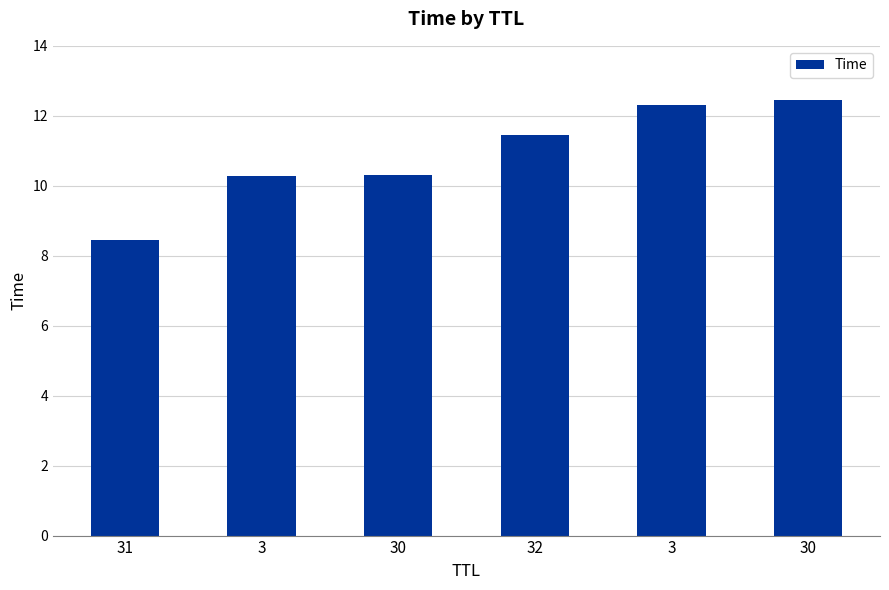

What is the difference between the values at 31 and 3?

1.8